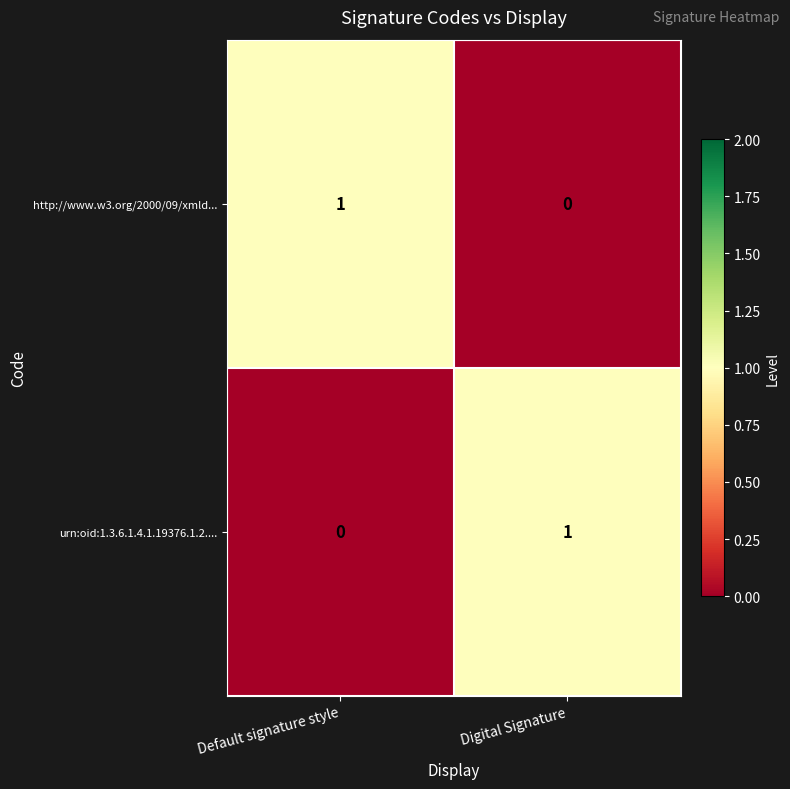

The urn:oid:1.3.6.1.4.1.19376.1.2.... series shows 1 at Digital Signature. True or false?

True